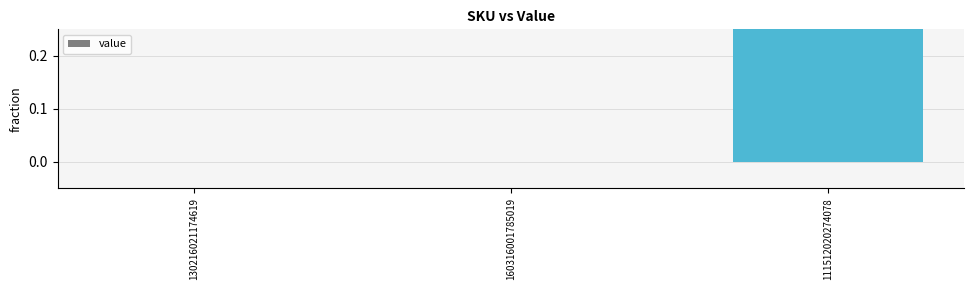

Reading left to right, list all the values displayed in this chart.

0	0	1